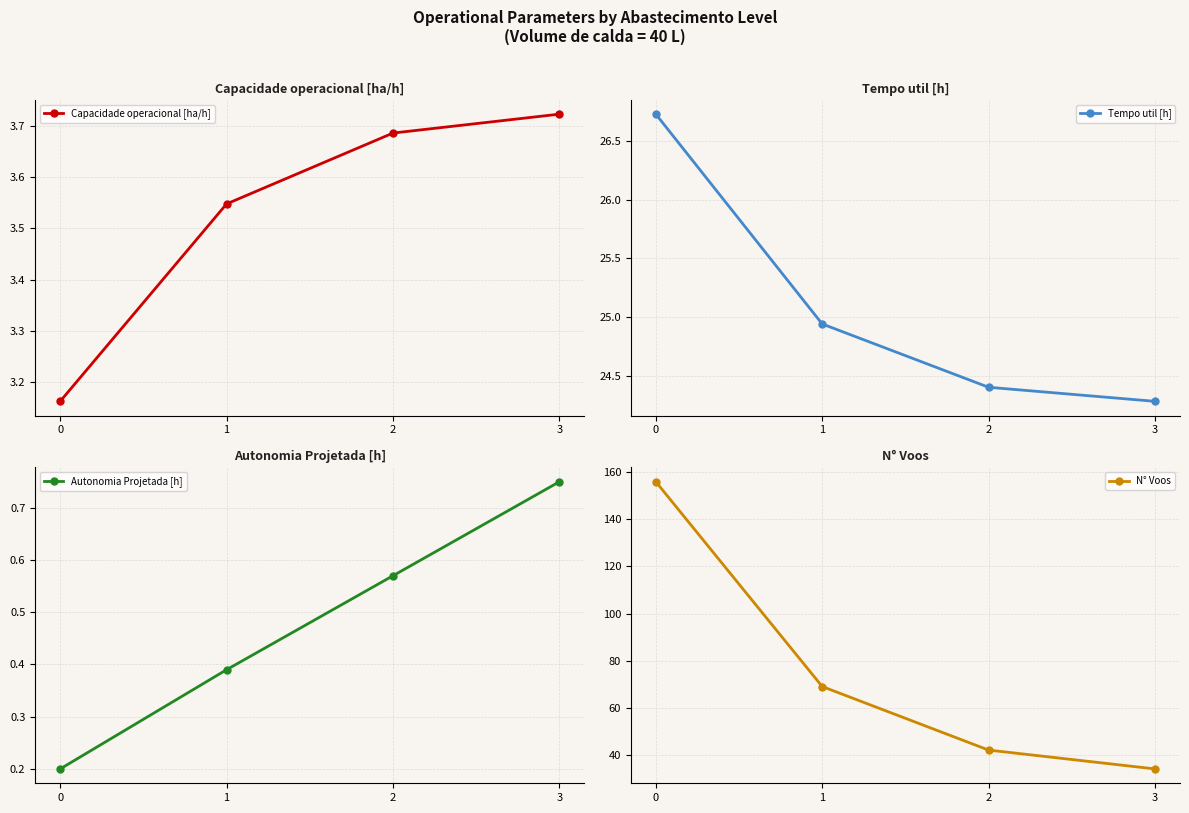

Which category has the lowest value in the Tempo util [h] series?

3